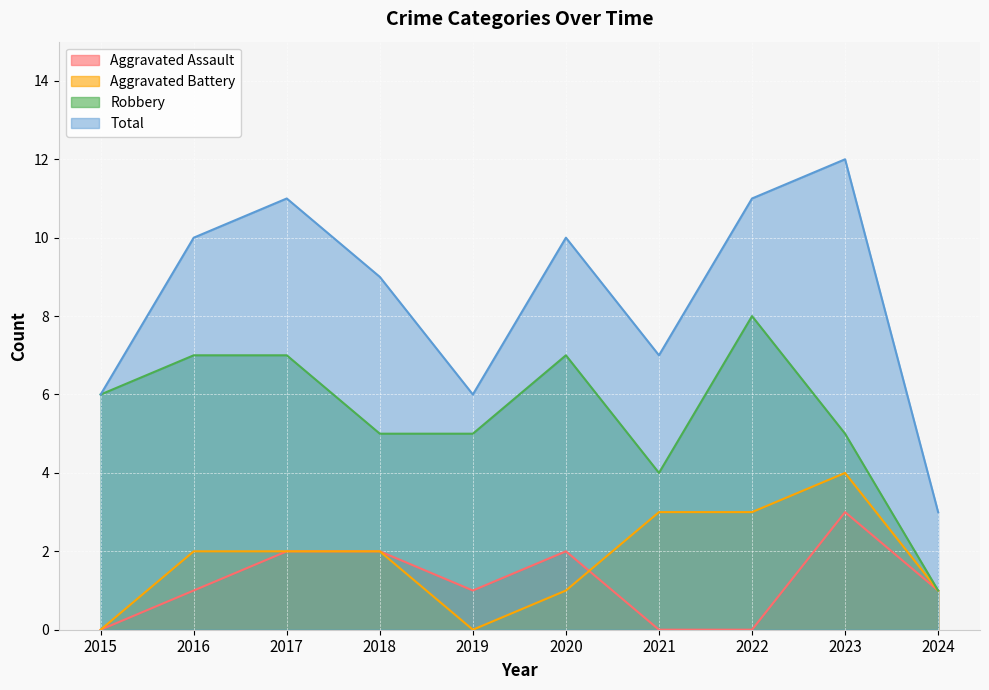

Is it true that Aggravated Battery equals 0 at 2015?

True